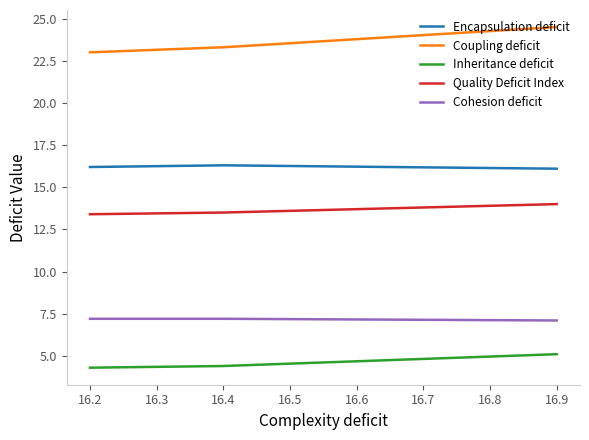

What is the total value across all series at 16.2?

64.7